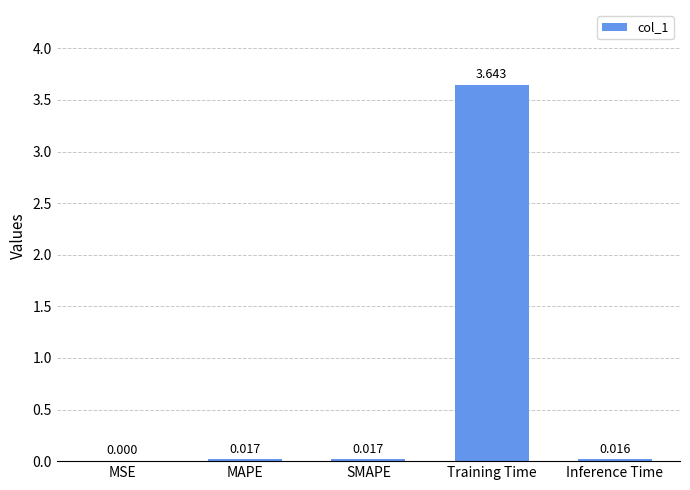

The chart shows a value of 1.1 at Training Time. True or false?

False